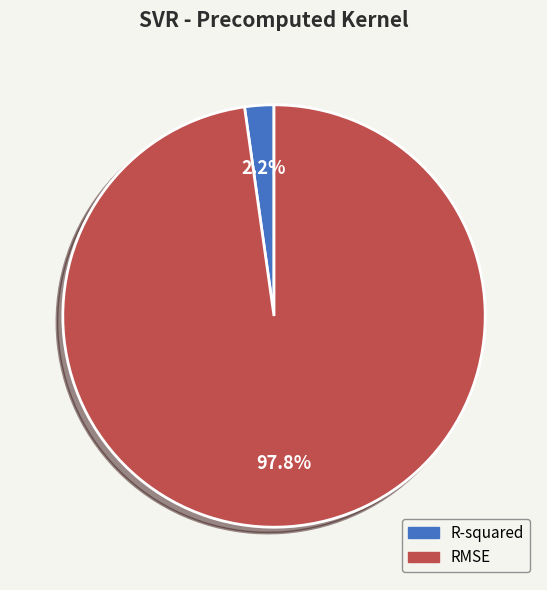

Is it true that R-squared is 8% of the pie?

False